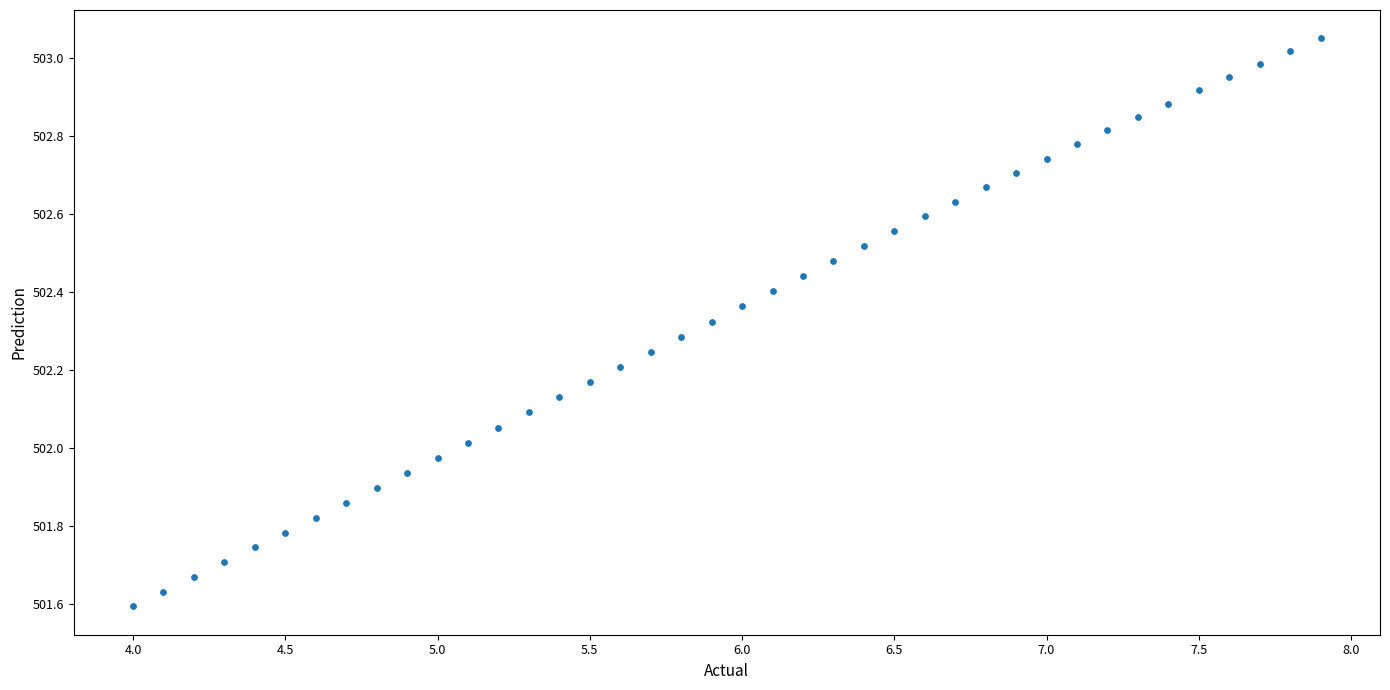

What is the range of Y values (max minus min)?

1.5